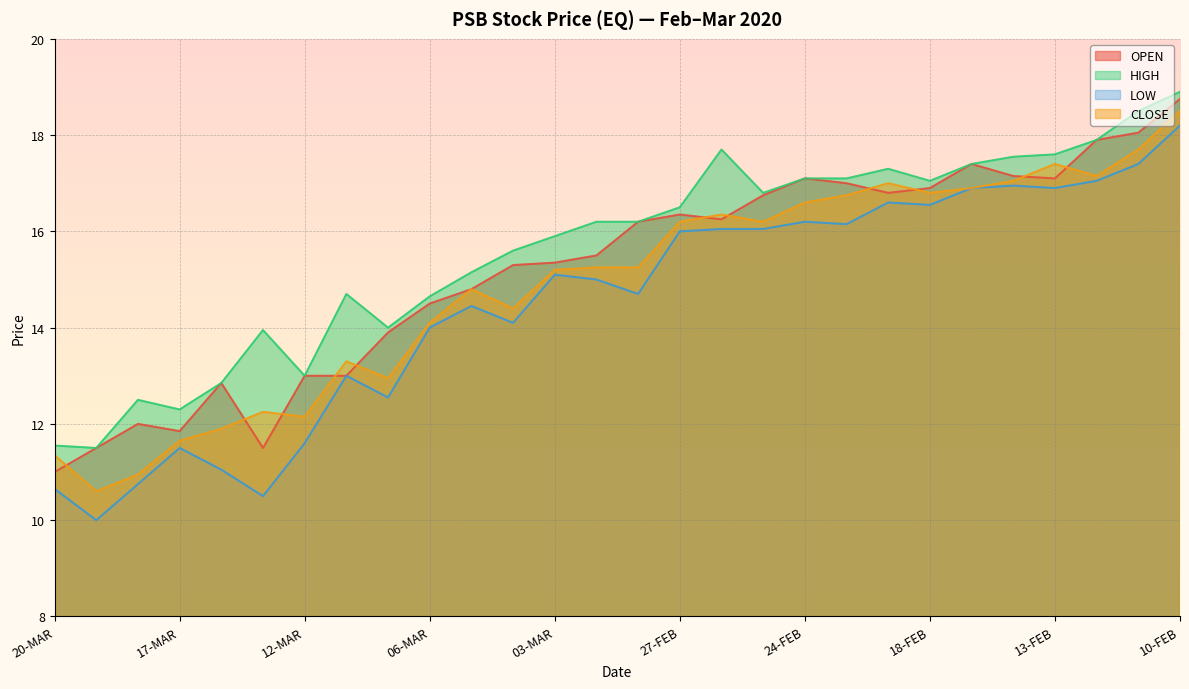

Rank the series by their average value, from highest to lowest.

HIGH, OPEN, CLOSE, LOW